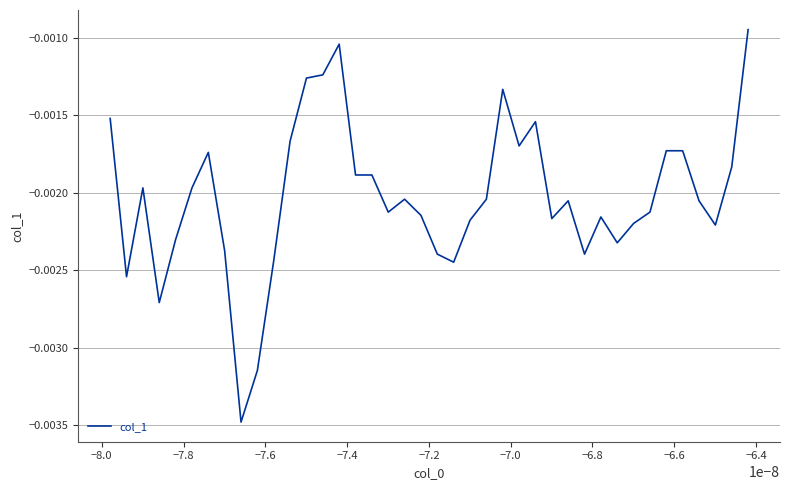

Does the chart have visible grid lines?

Yes